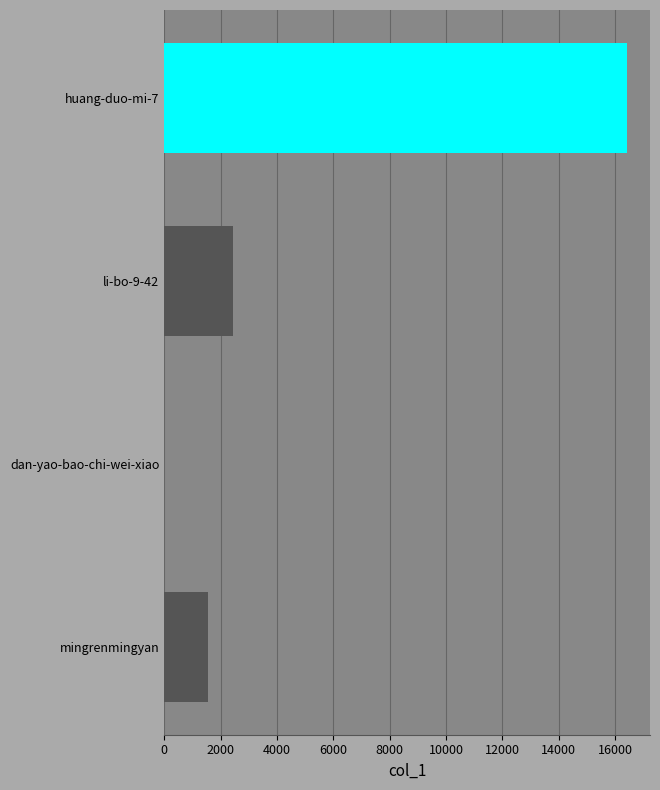

What is the greatest value displayed?

16422